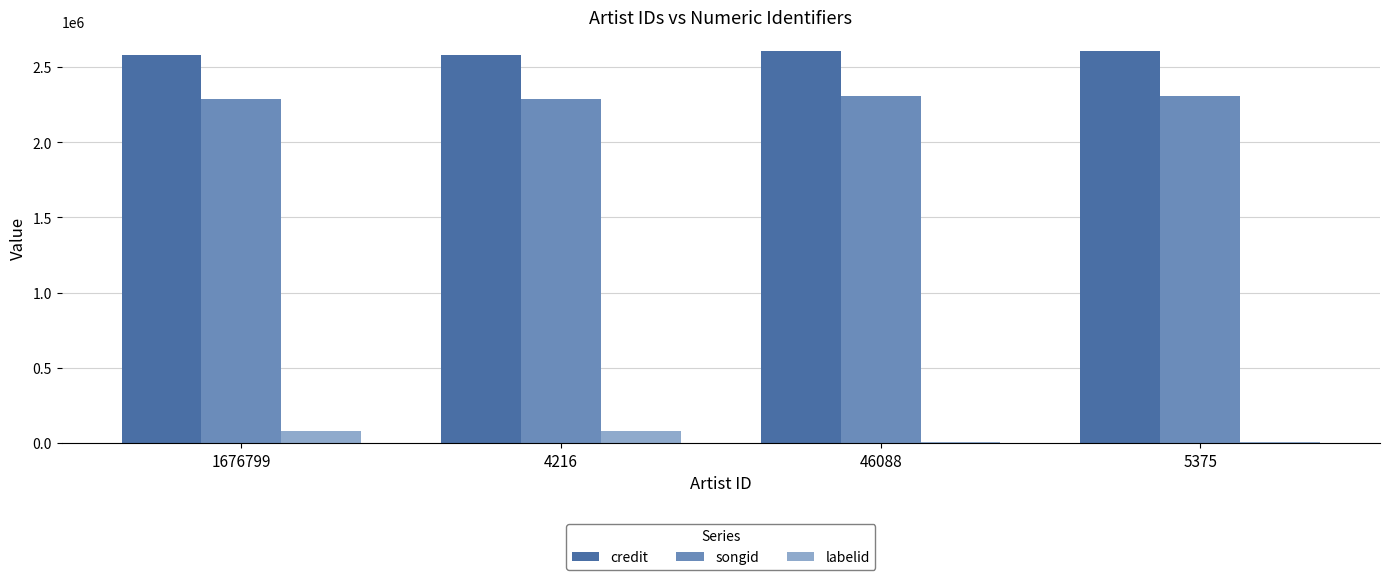

How many songid values are between 2287563 and 2304292?

4